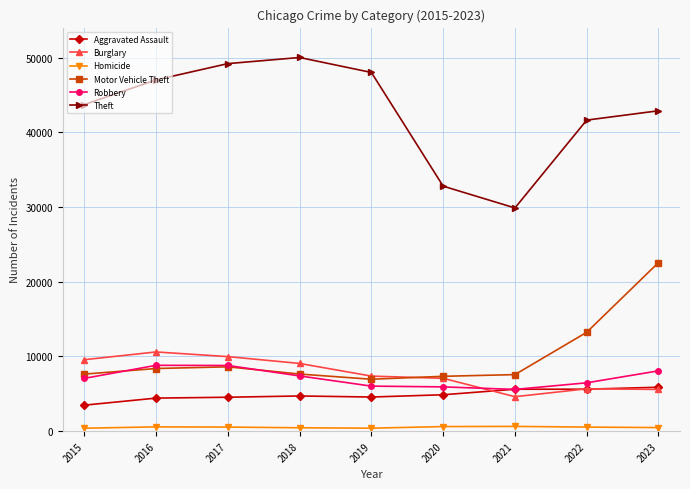

Which series has the largest total across all categories?

Theft